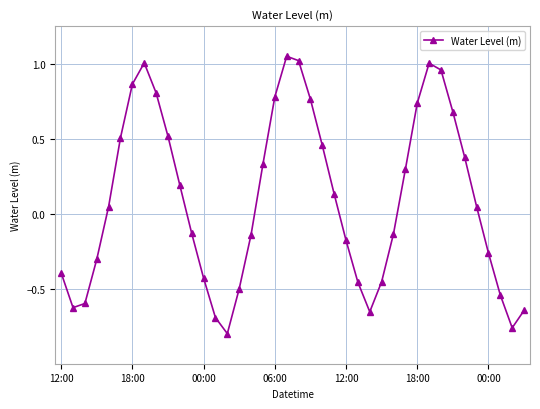

Is this an area chart (filled region under the line)?

No